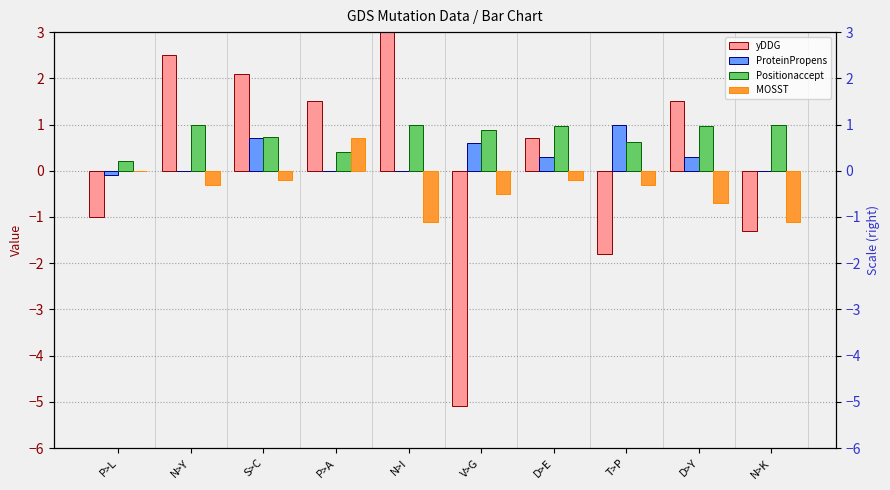

What is the minimum value for ProteinPropens?

-0.1